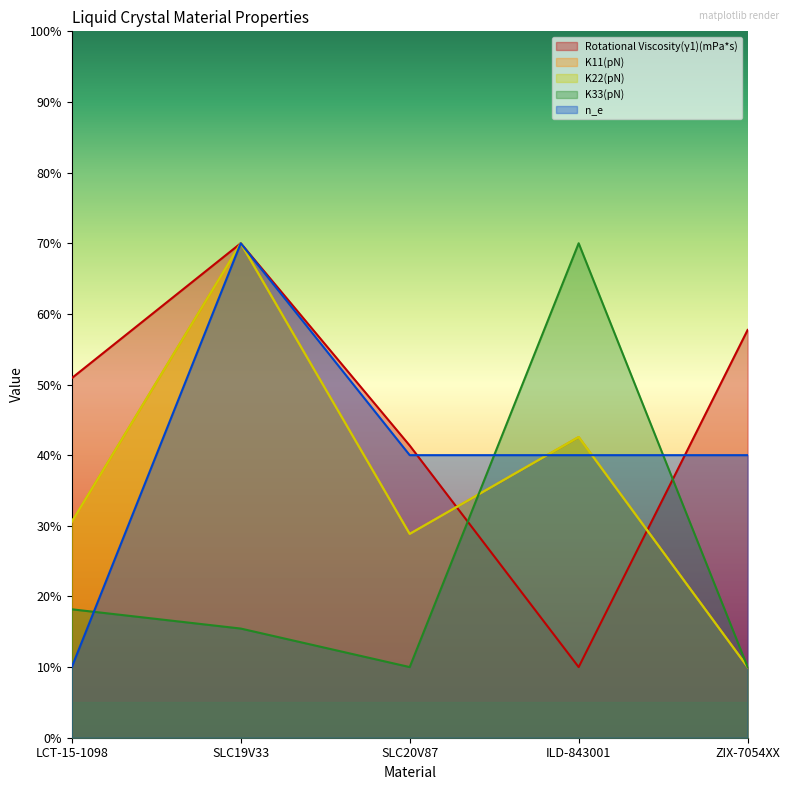

What is the sum of the Rotational Viscosity(γ1)(mPa*s) values at SLC20V87 and ILD-843001?

51.4